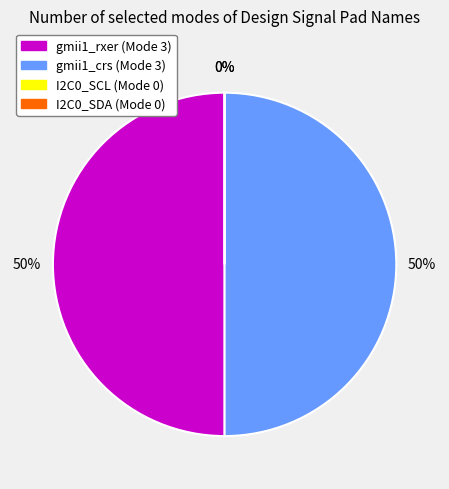

The I2C0_SCL slice represents 0% of the pie. True or false?

True